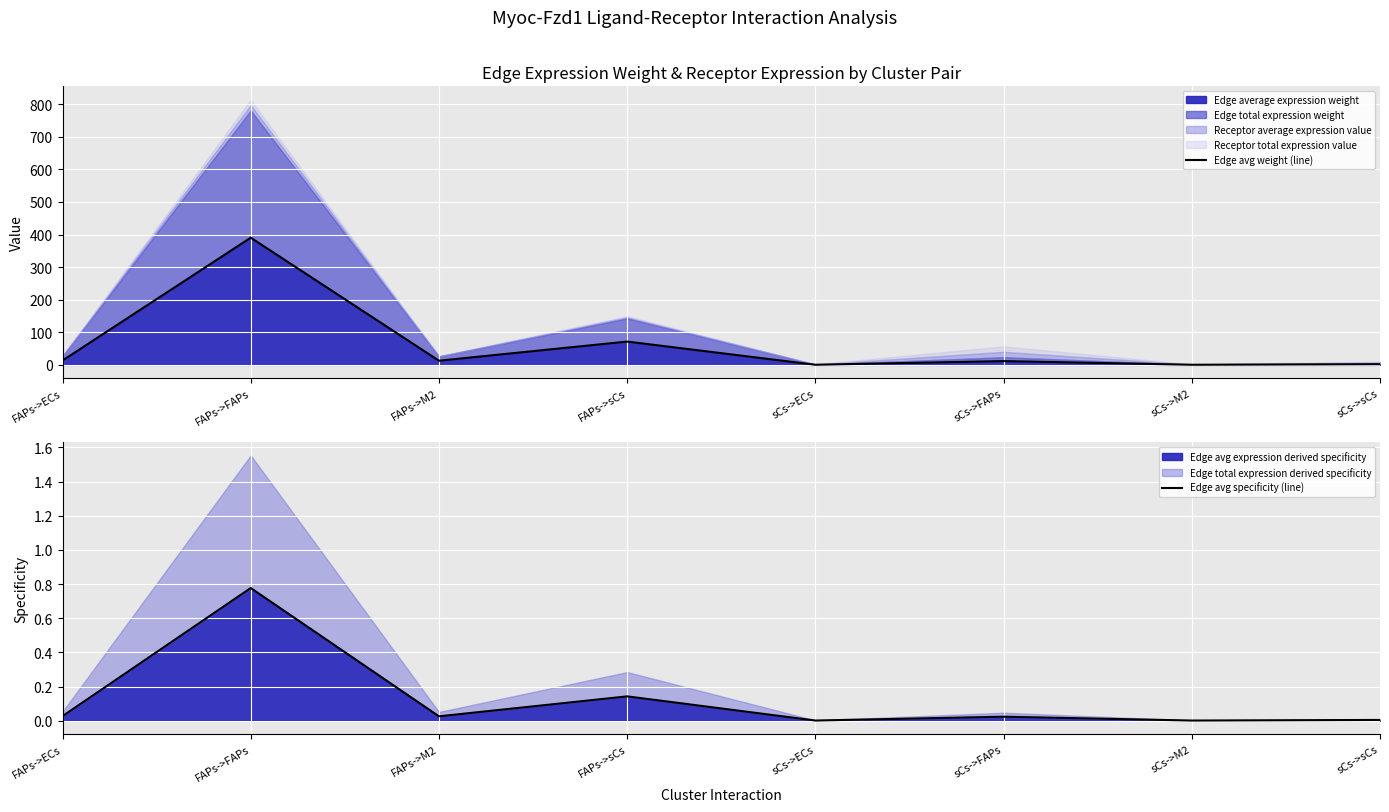

List the series in order of their overall mean, lowest first.

Edge avg specificity (line), Edge avg weight (line)